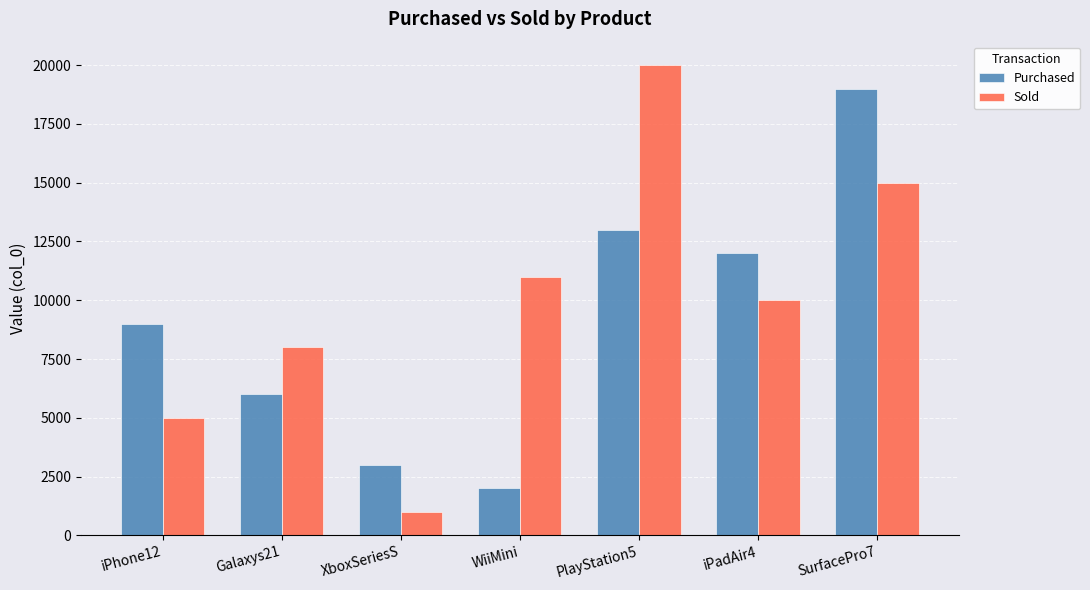

Where does the Sold series first go above 10000?

WiiMini